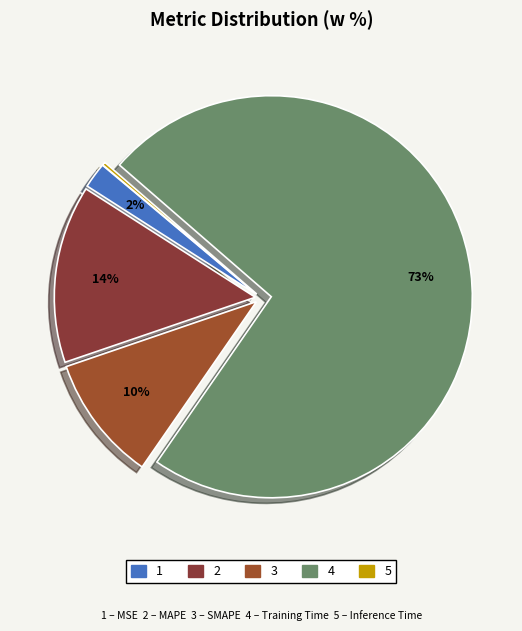

How many slices are in this pie chart?

5